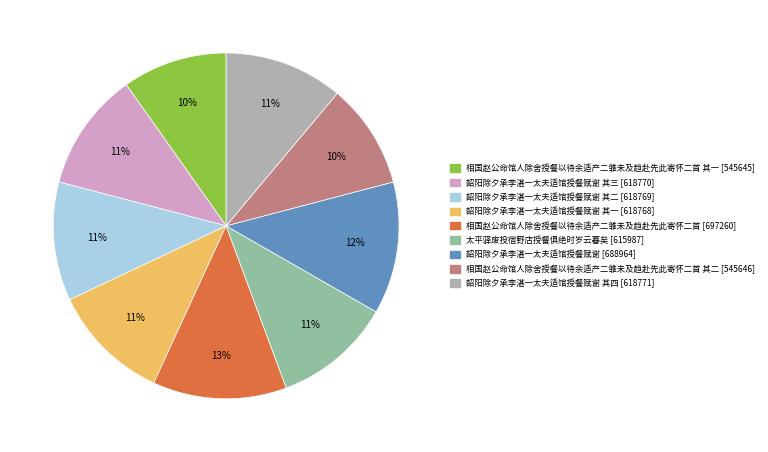

Count the number of slices in the pie.

9